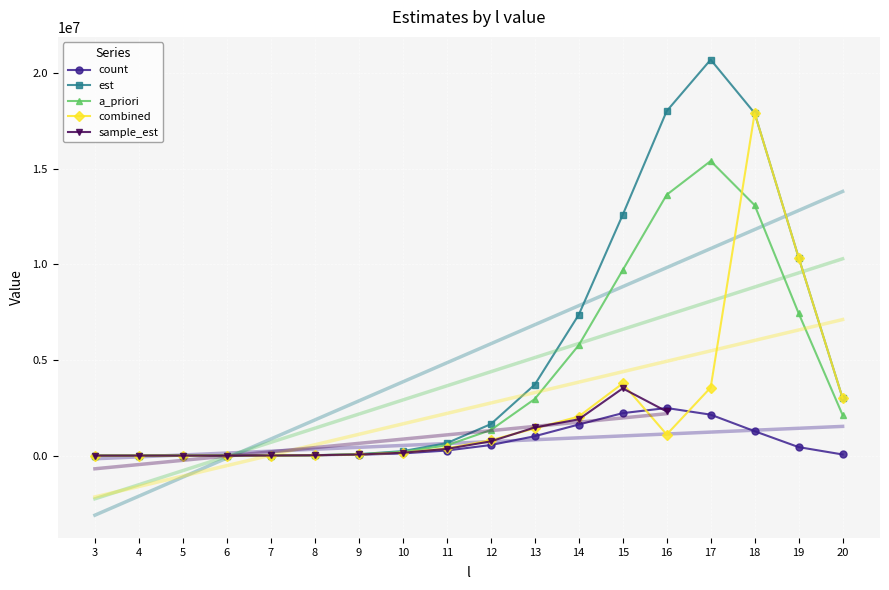

How many data points in est are less than 1646211?

9